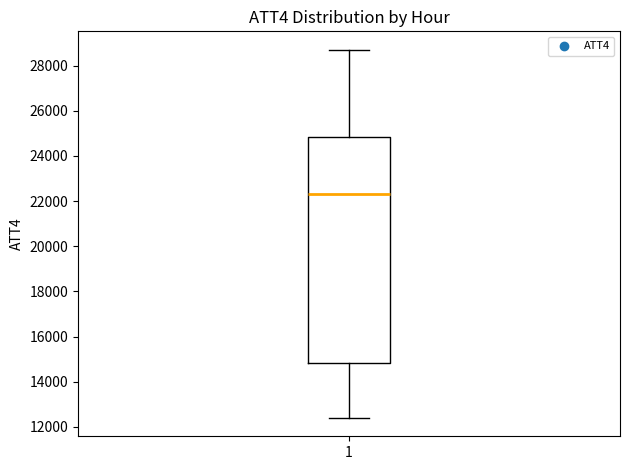

Transcribe this box plot: give where the median line is, the range the box spans, and where the two whiskers end, as read against the y-axis. The values are not printed on the chart, so give them approximately, as read against the axis.

median 22400, box 14800 to 24800, whiskers 12400 to 28800